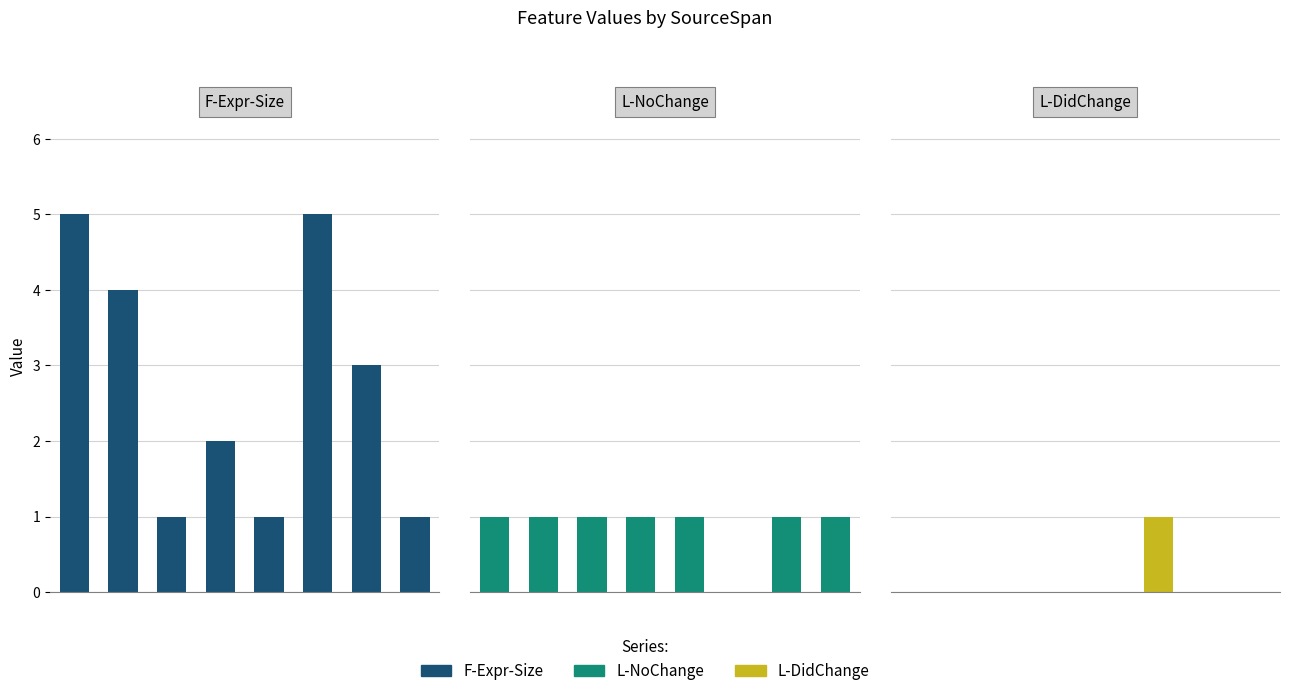

Reading left to right, what are all the values shown in this chart?

F-Expr-Size: 0=5	1=4	2=1	3=2	4=1	5=5	6=3	7=1
L-NoChange: 0=1	1=1	2=1	3=1	4=1	5=0	6=1	7=1
L-DidChange: 0=0	1=0	2=0	3=0	4=0	5=1	6=0	7=0